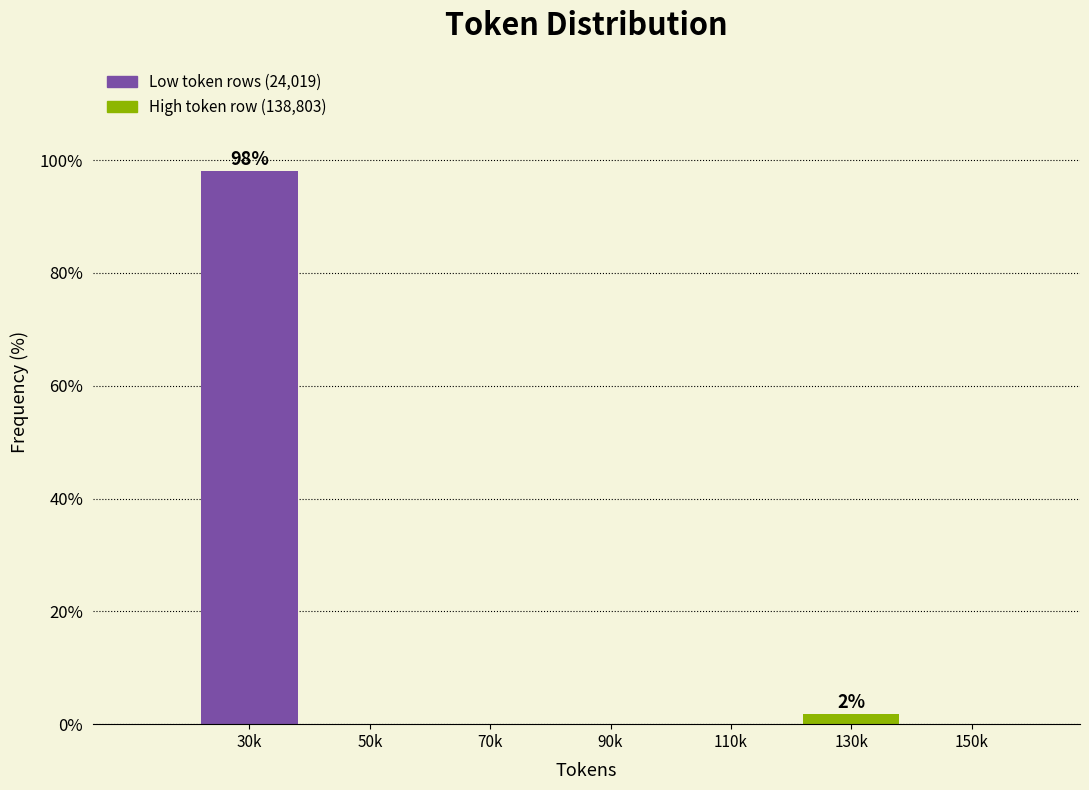

Reading left to right, list all the values displayed in this chart.

30k=98.1	50k=0.0	70k=0.0	90k=0.0	110k=0.0	130k=1.9	150k=0.0